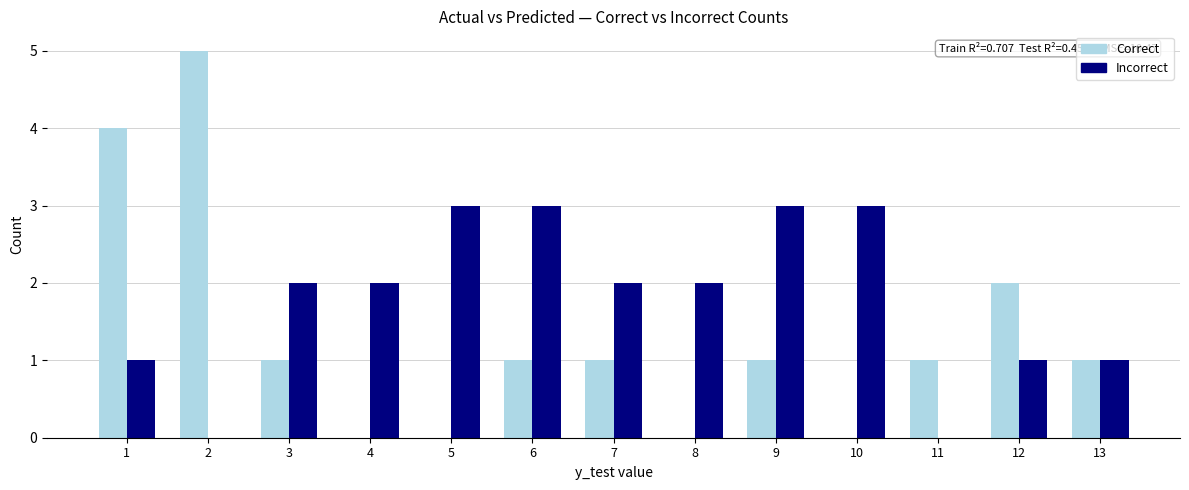

Count the number of categories in the chart.

13